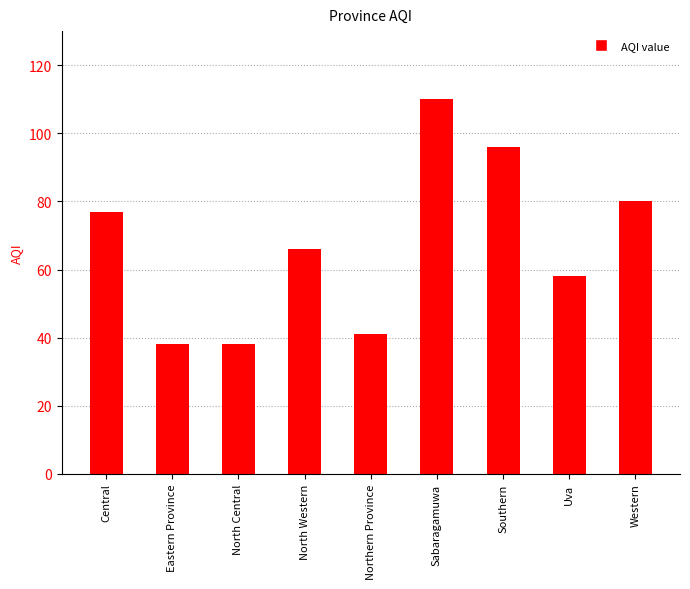

What is the smallest value displayed?

38